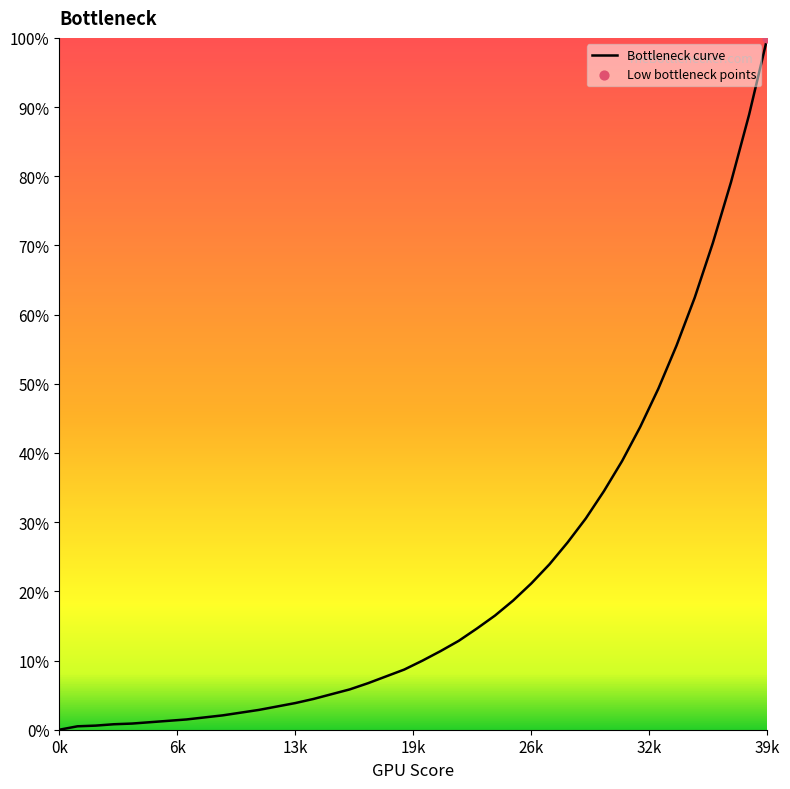

What is the greatest value displayed?

100.0